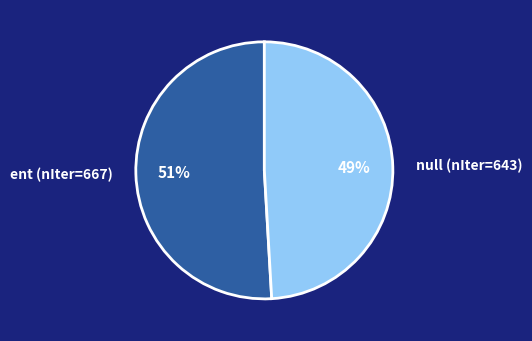

Rank the categories by value from highest to lowest.

ent (nIter=667), null (nIter=643)